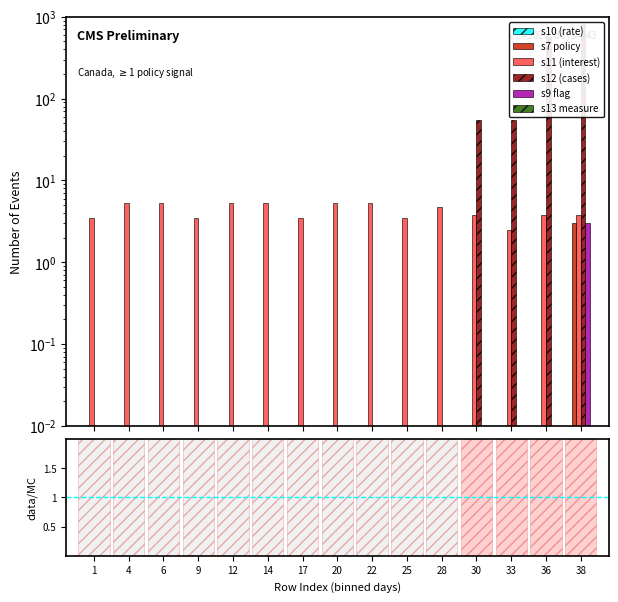

Reading left to right, extract all data points from this chart.

s10 (rate): 0.0	0.0	0.0	0.0	0.0	0.0	0.0	0.0	0.0	0.0	0.0	0.0	0.0	0.0	0.0
s7 policy: 0.0	0.0	0.0	0.0	0.0	0.0	0.0	0.0	0.0	0.0	0.0	0.0	0.0	0.0	3.0
s11 (interest): 3.5	5.2	5.2	3.5	5.2	5.2	3.5	5.2	5.2	3.5	4.8	3.8	2.5	3.8	3.8
s12 (cases): 0.0	0.0	0.0	0.0	0.0	0.0	0.0	0.0	0.0	0.0	0.0	54.0	54.0	577.0	825.0
s9 flag: 0.0	0.0	0.0	0.0	0.0	0.0	0.0	0.0	0.0	0.0	0.0	0.0	0.0	0.0	3.0
s13 measure: 0.0	0.0	0.0	0.0	0.0	0.0	0.0	0.0	0.0	0.0	0.0	0.0	0.0	0.0	0.0